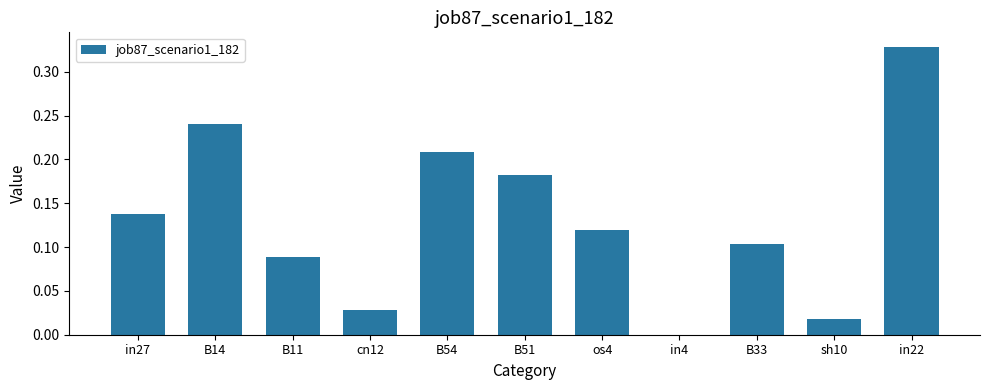

What is the sum of all values?

1.5